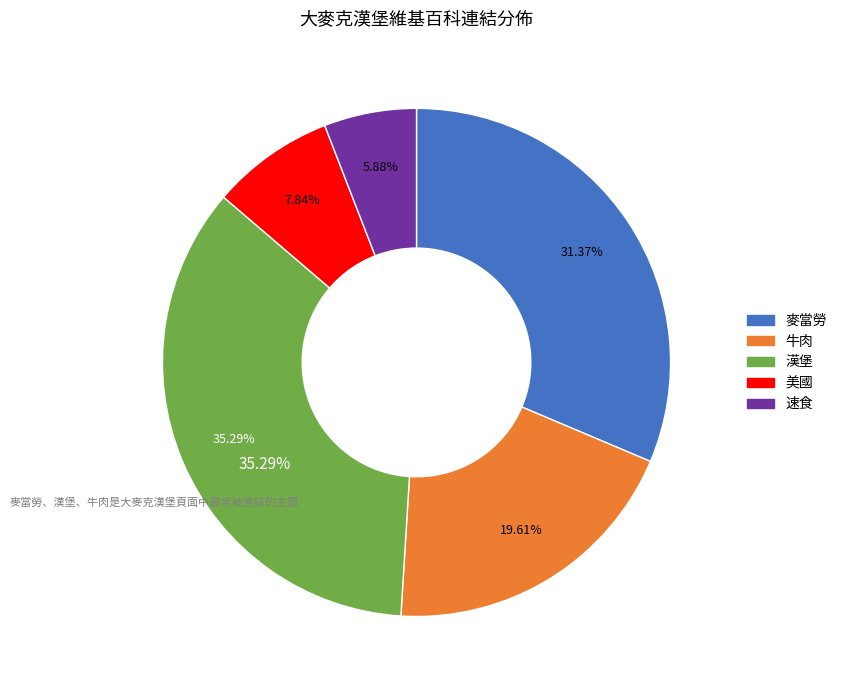

Is the sum of 美國 and 牛肉 greater than half?

No